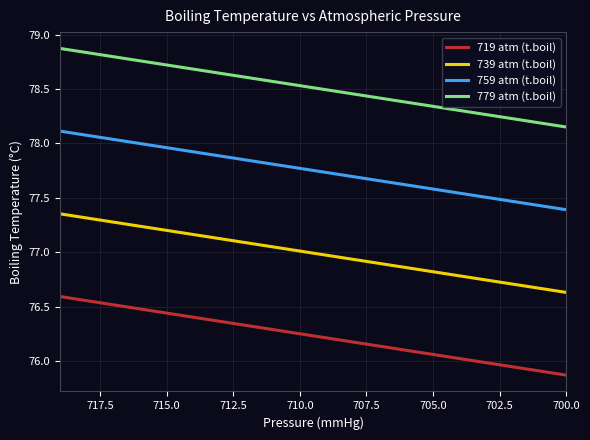

At 700.0, list the series in order from largest to smallest.

779 atm (t.boil), 759 atm (t.boil), 739 atm (t.boil), 719 atm (t.boil)